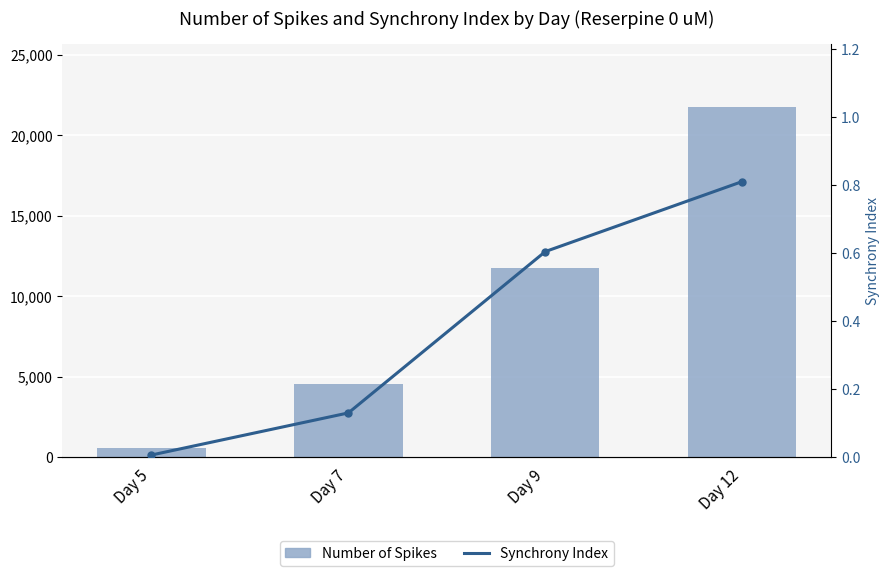

Where is Synchrony Index nearest to the value 0?

Day 5